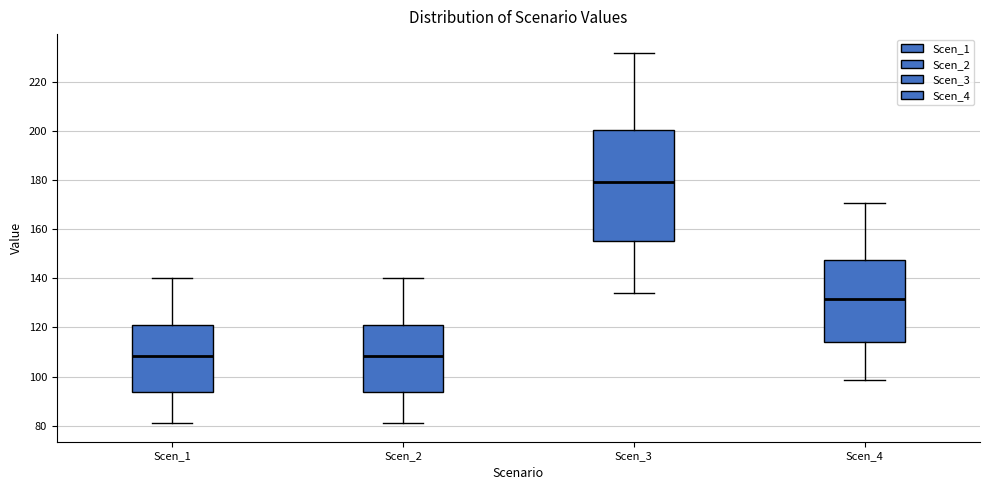

Reading left to right, transcribe this box plot: for each box, give where its median line is, the range the box spans, and where its two whiskers end, as read against the y-axis. The values are not printed on the chart, so give them approximately, as read against the axis.

Scen_1: median 108, box 94 to 122, whiskers 80 to 140
Scen_2: median 108, box 94 to 122, whiskers 80 to 140
Scen_3: median 180, box 156 to 200, whiskers 134 to 232
Scen_4: median 132, box 114 to 148, whiskers 98 to 170